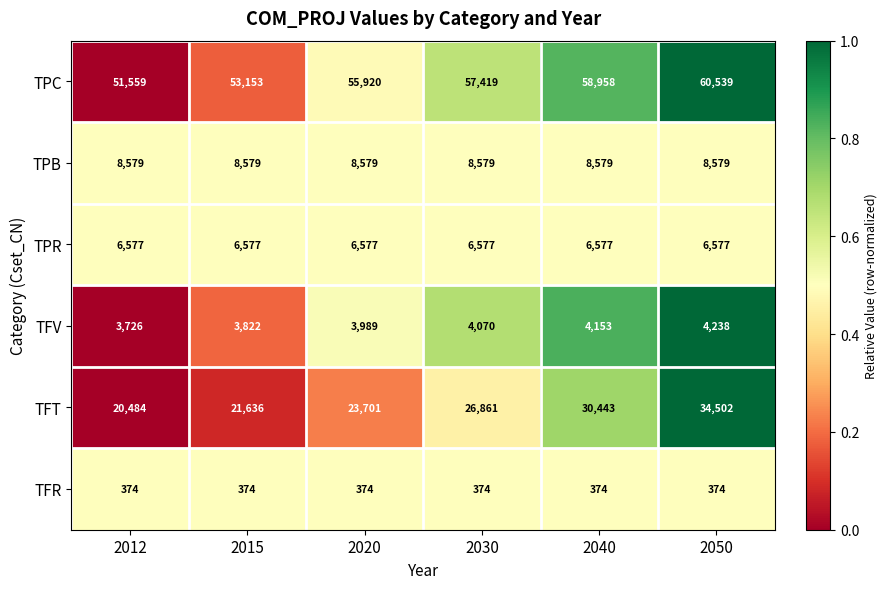

At how many categories does at least one series exceed 24224?

6